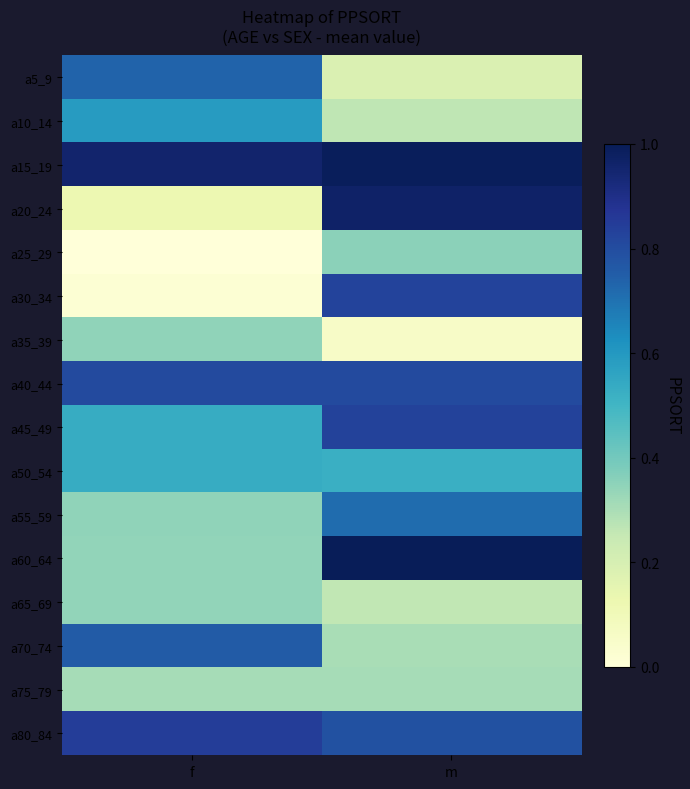

At which category does the chart reach its minimum across all series?

f